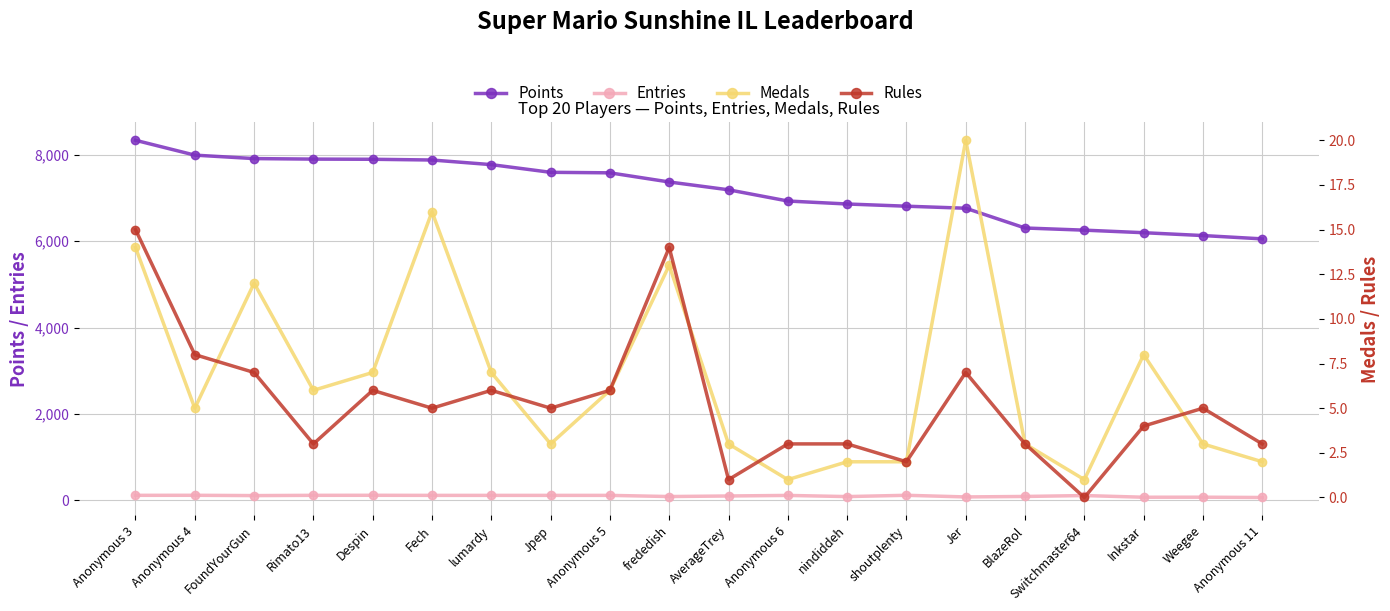

Reading right to left, what are all the values shown in this chart?

Points: 6056	6133	6199	6258	6308	6766	6813	6864	6933	7193	7374	7586	7598	7776	7883	7900	7904	7916	7996	8340
Entries: 65	72	71	110	89	78	116	86	113	100	87	114	114	114	114	116	115	109	116	115
Medals: 2	3	8	1	3	20	2	2	1	3	13	6	3	7	16	7	6	12	5	14
Rules: 3	5	4	0	3	7	2	3	3	1	14	6	5	6	5	6	3	7	8	15